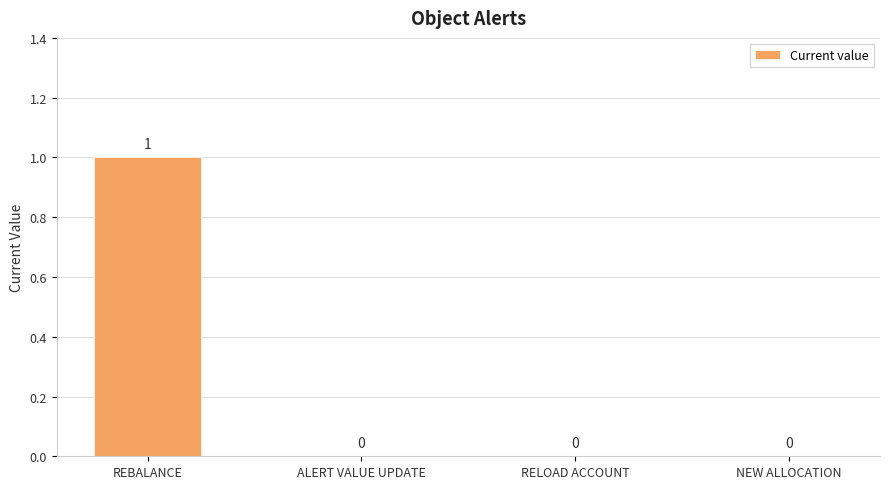

Reading right to left, what are all the values shown in this chart?

0	0	0	1